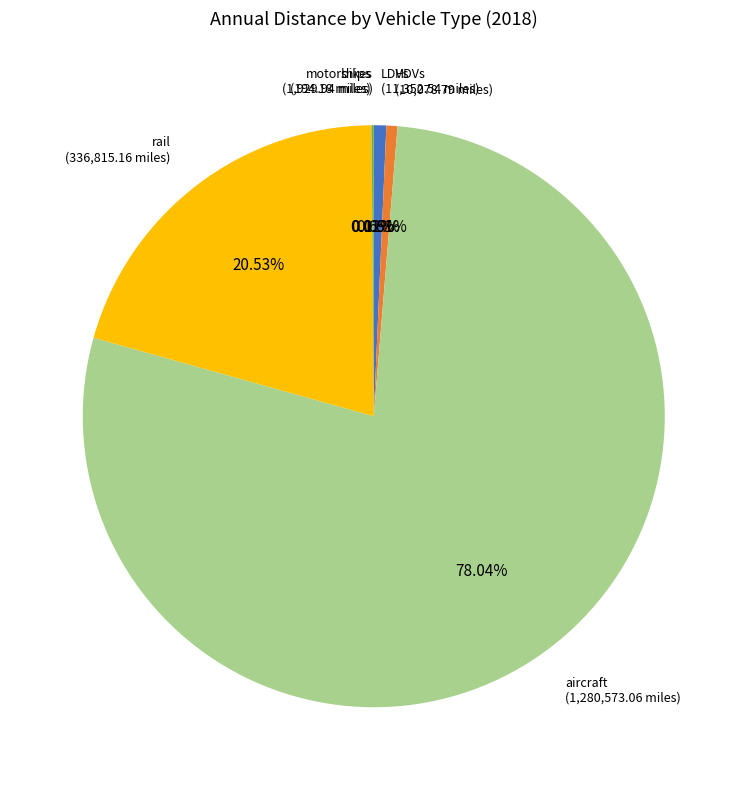

Which category accounts for the majority?

aircraft